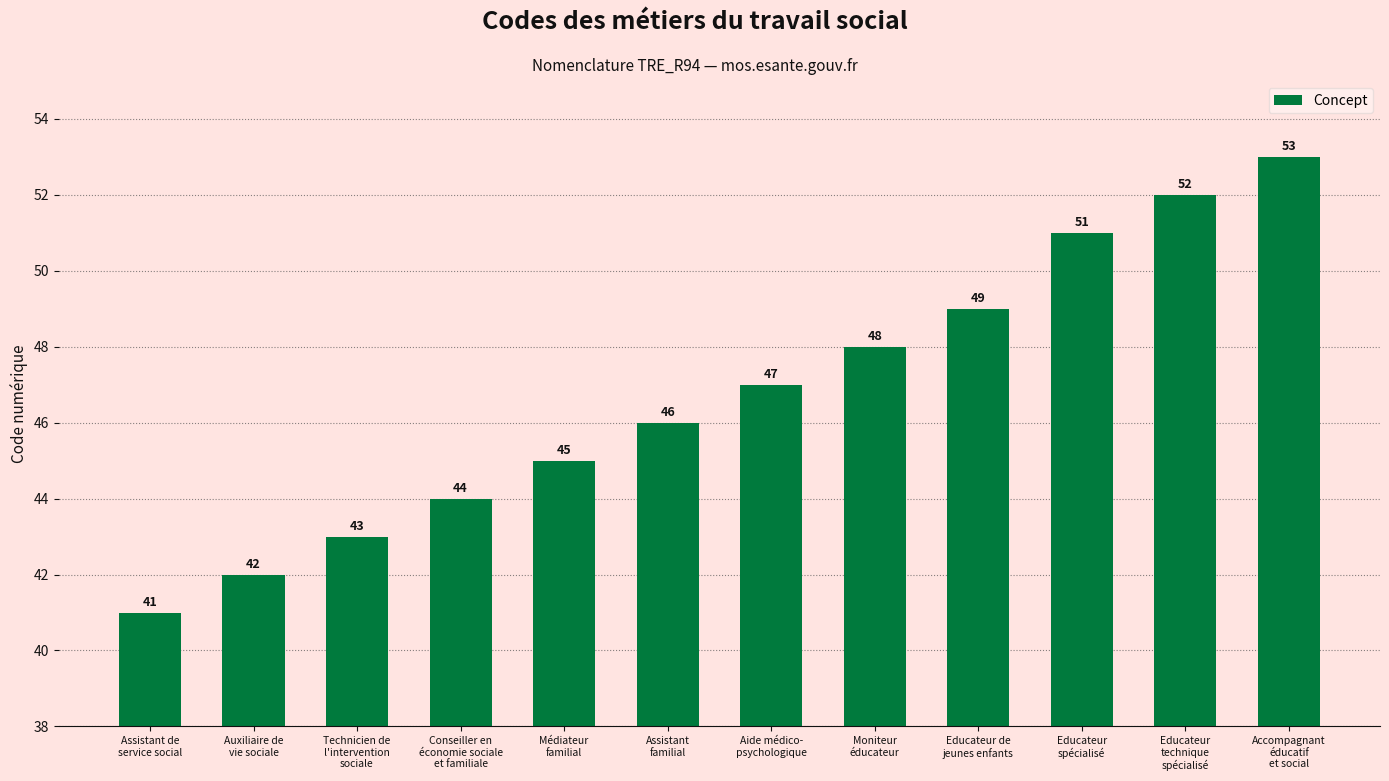

Reading right to left, extract all data points from this chart.

Accompagnant
éducatif
et social=53	Educateur
technique
spécialisé=52	Educateur
spécialisé=51	Educateur de
jeunes enfants=49	Moniteur
éducateur=48	Aide médico-
psychologique=47	Assistant
familial=46	Médiateur
familial=45	Conseiller en
économie sociale
et familiale=44	Technicien de
l'intervention
sociale=43	Auxiliaire de
vie sociale=42	Assistant de
service social=41